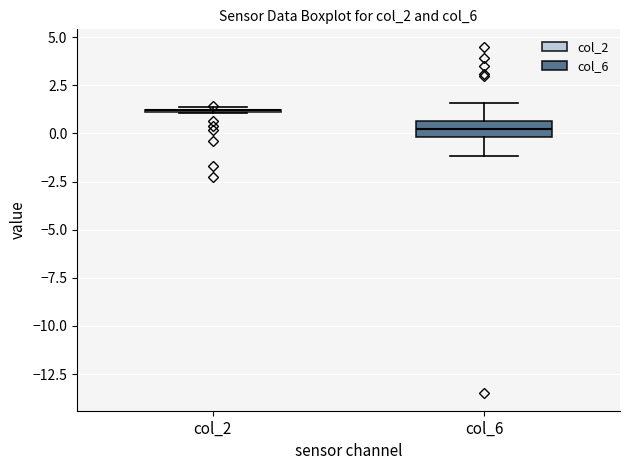

Which box is the tallest, from its lower edge to its upper edge?

col_6